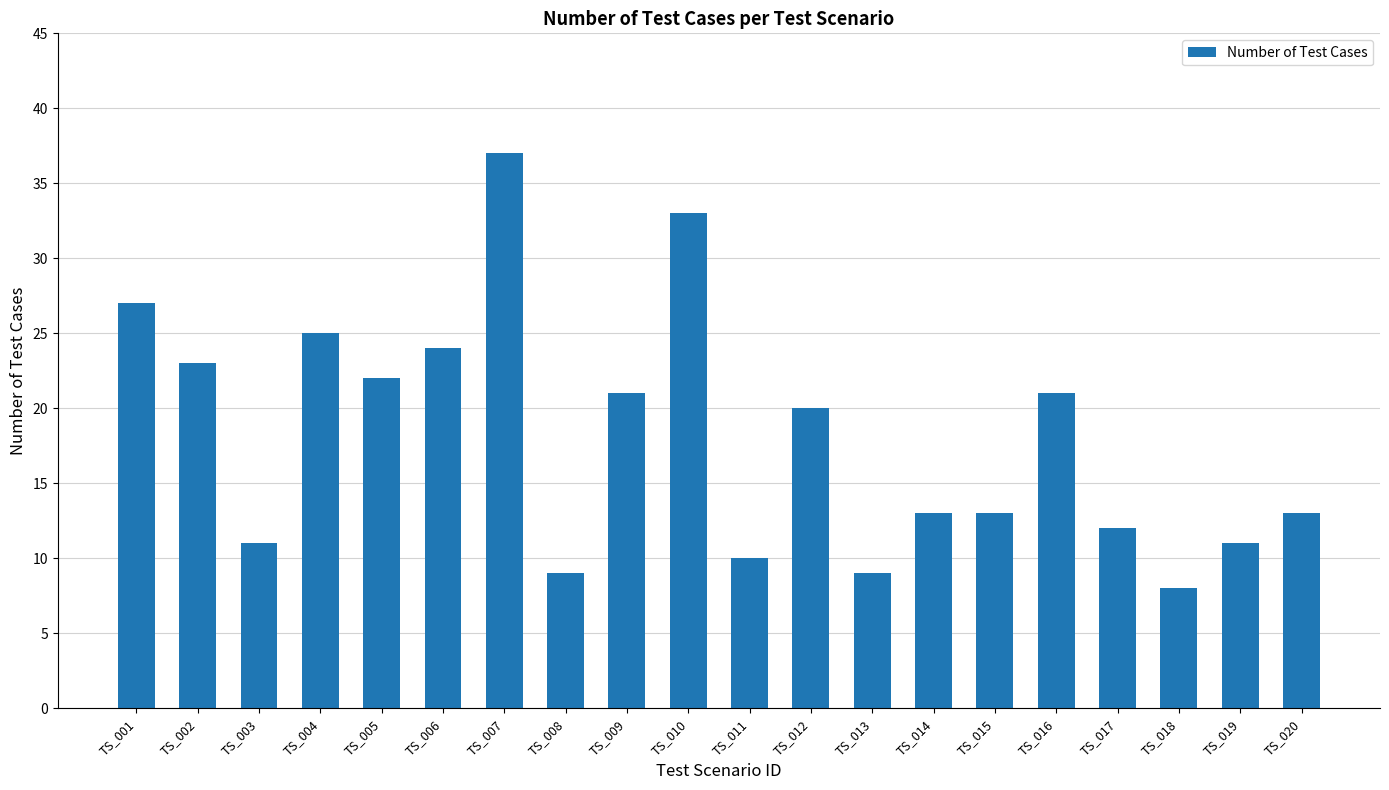

What is the average value?

18